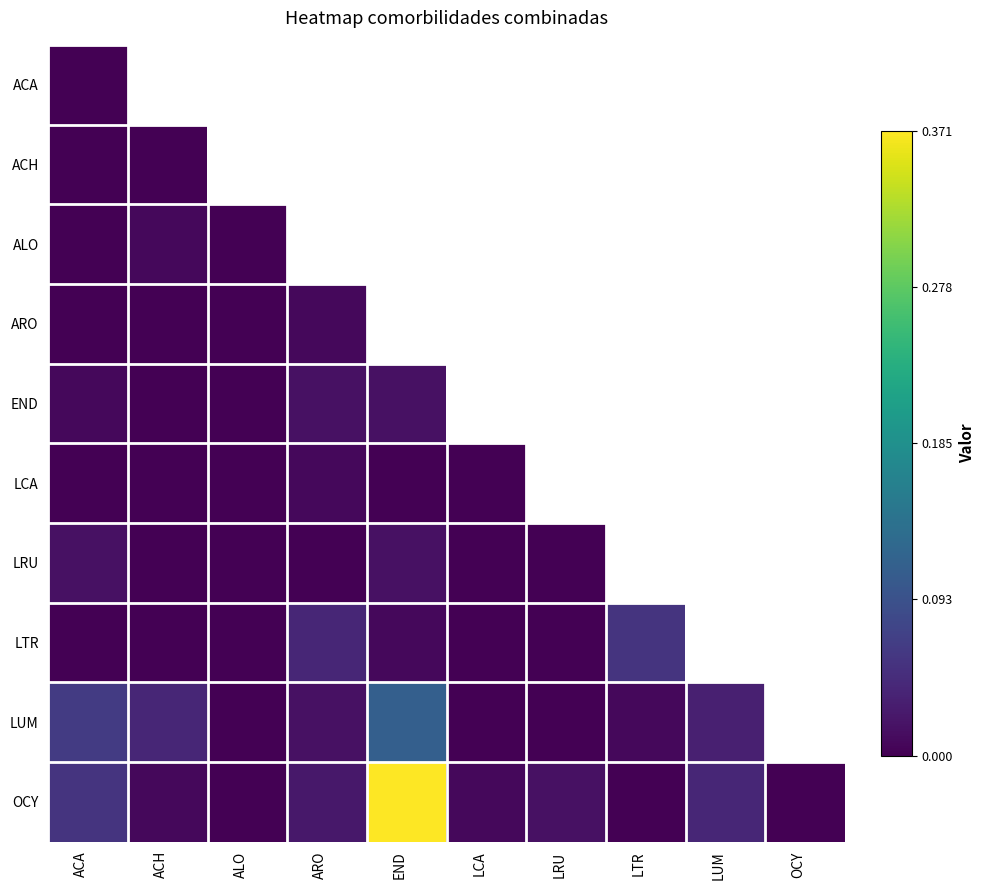

Count the number of categories in the chart.

10